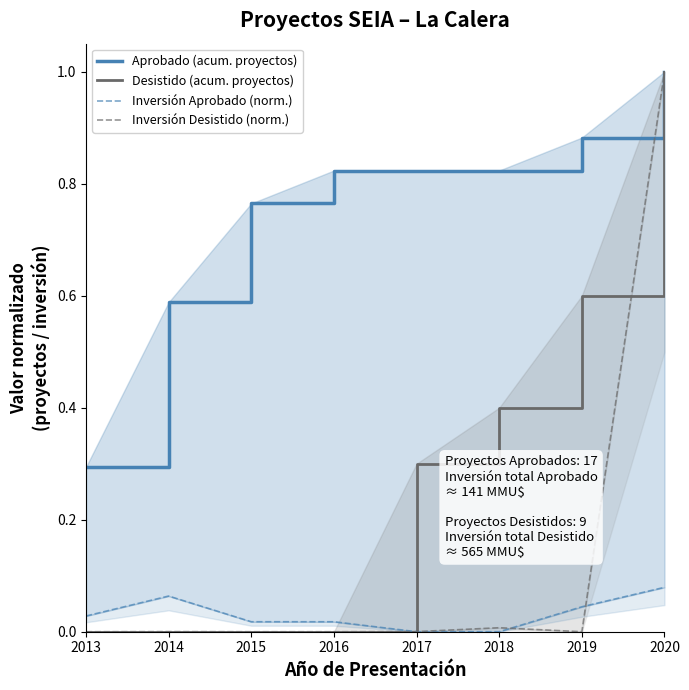

True or false: Desistido (acum. proyectos) has a value of 0.1 at 2017.

False